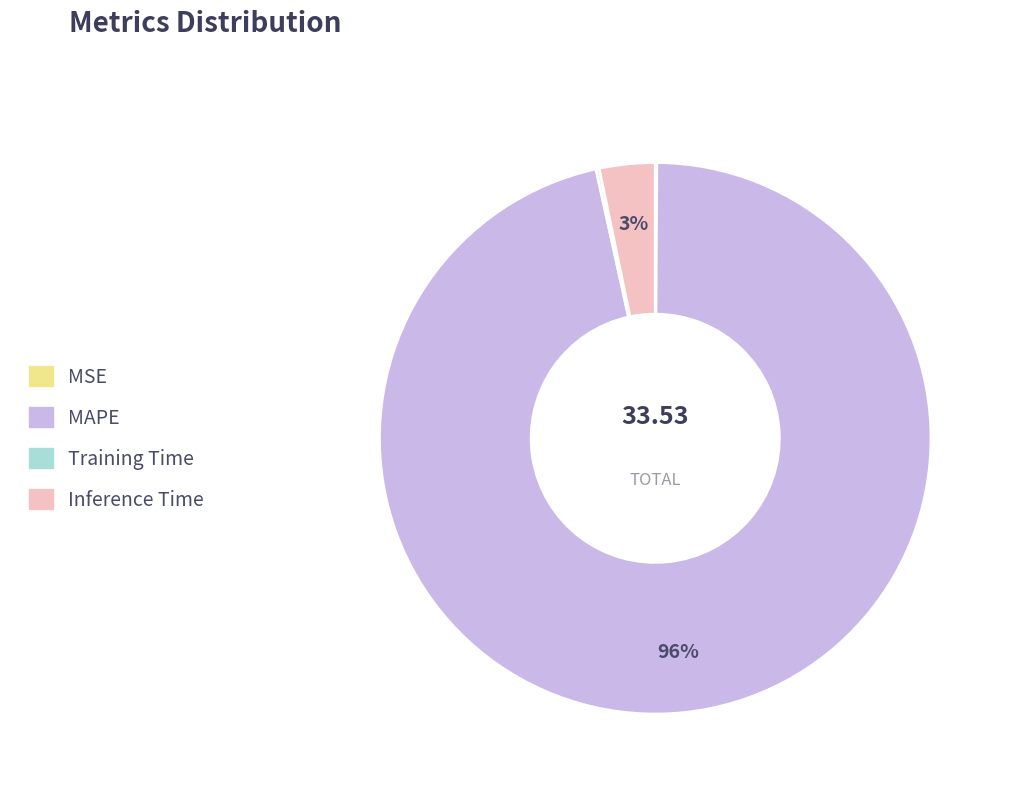

What is the majority slice?

MAPE